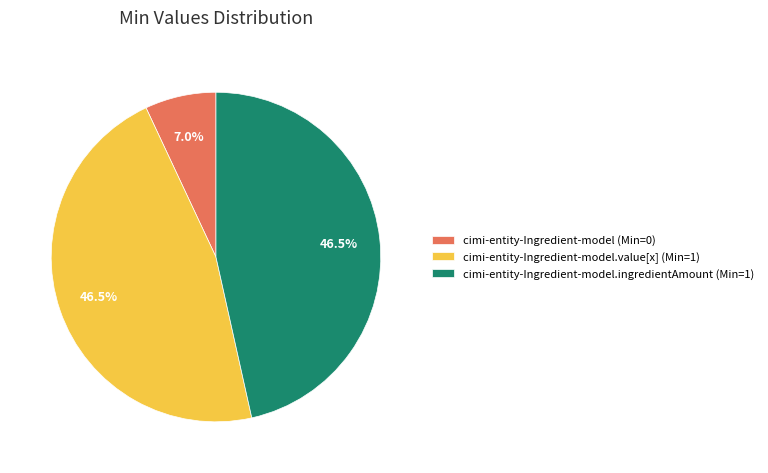

Approximately how many times larger is the value at cimi-entity-Ingredient-model.value[x] (Min=1) compared to cimi-entity-Ingredient-model.ingredientAmount (Min=1)?

1.0